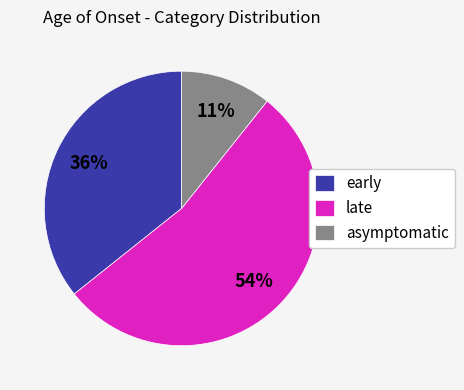

To the nearest percent, what is the average slice percentage?

33%